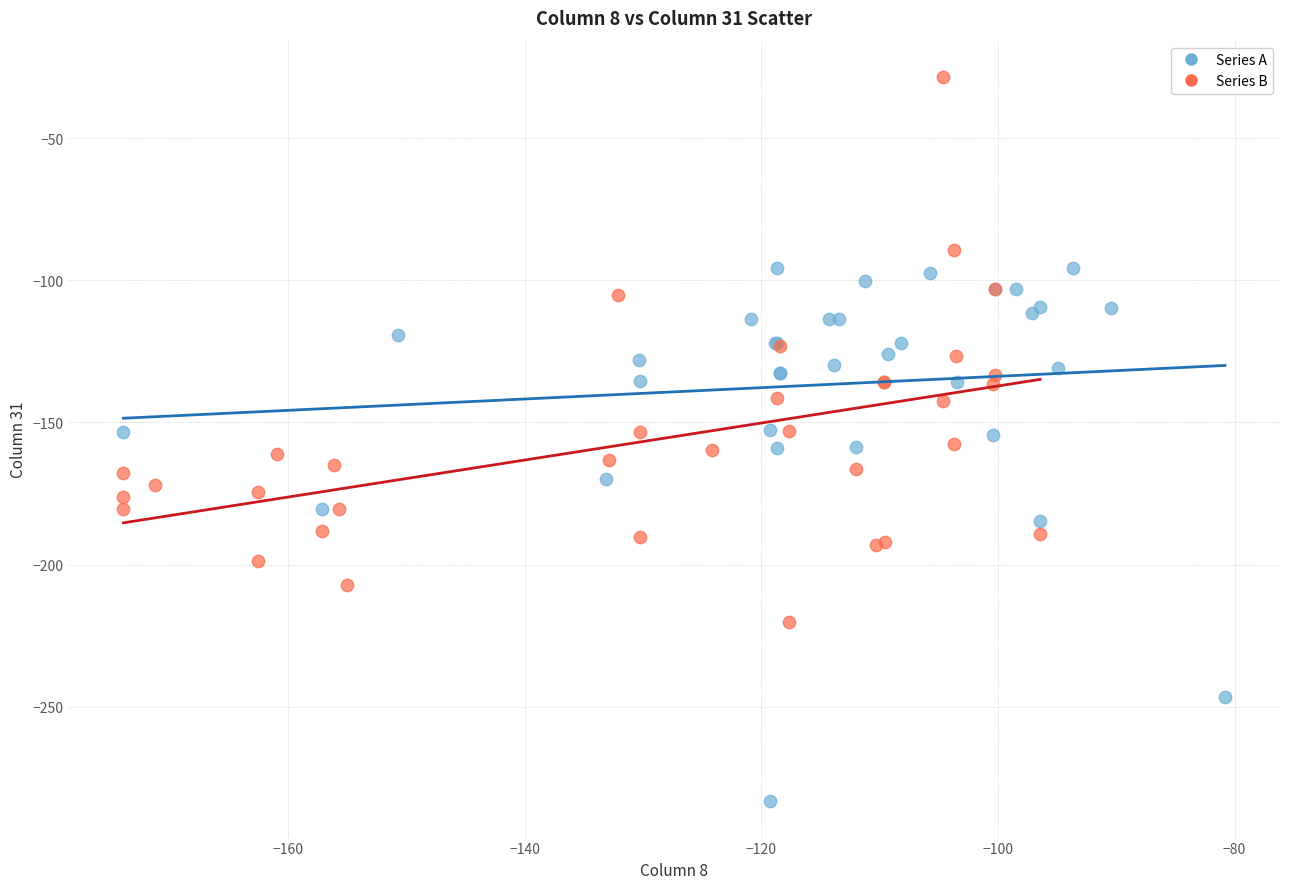

Which series reaches the maximum Y coordinate?

Series B